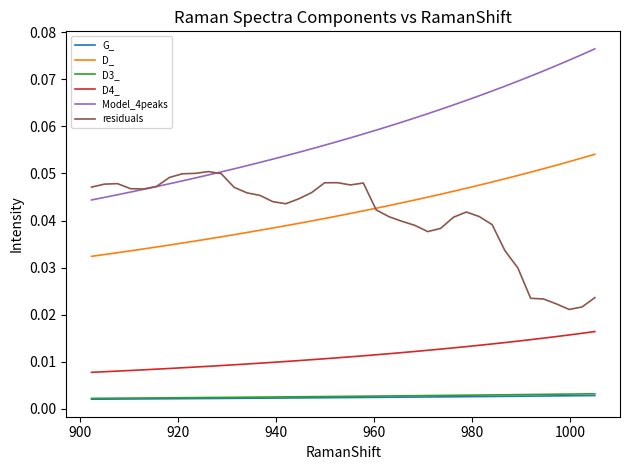

Count the number of categories in the chart.

40